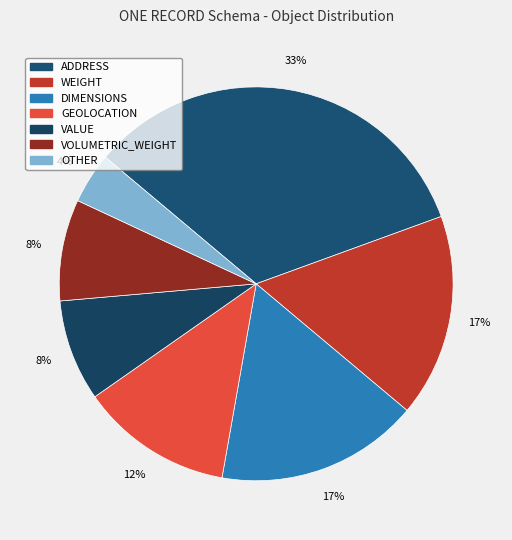

Is it true that GEOLOCATION is 1% of the pie?

False